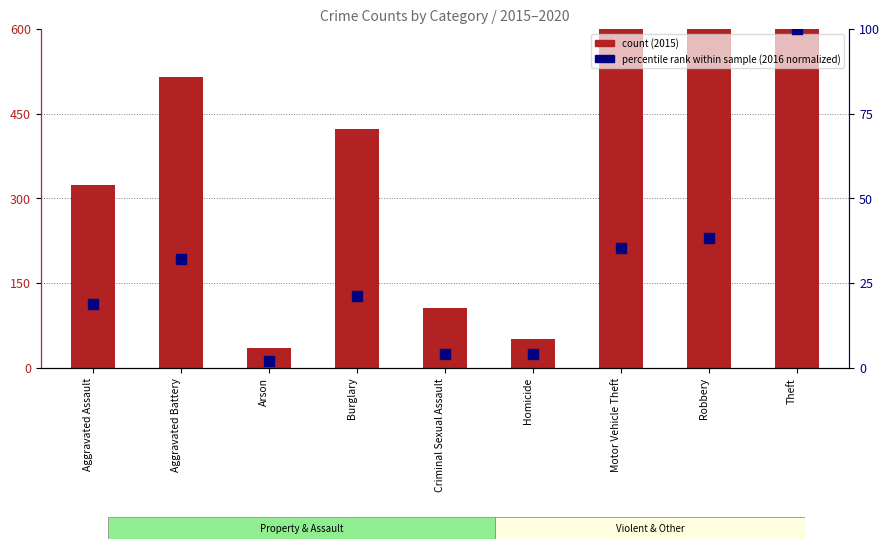

At how many categories does at least one series exceed 1273?

1